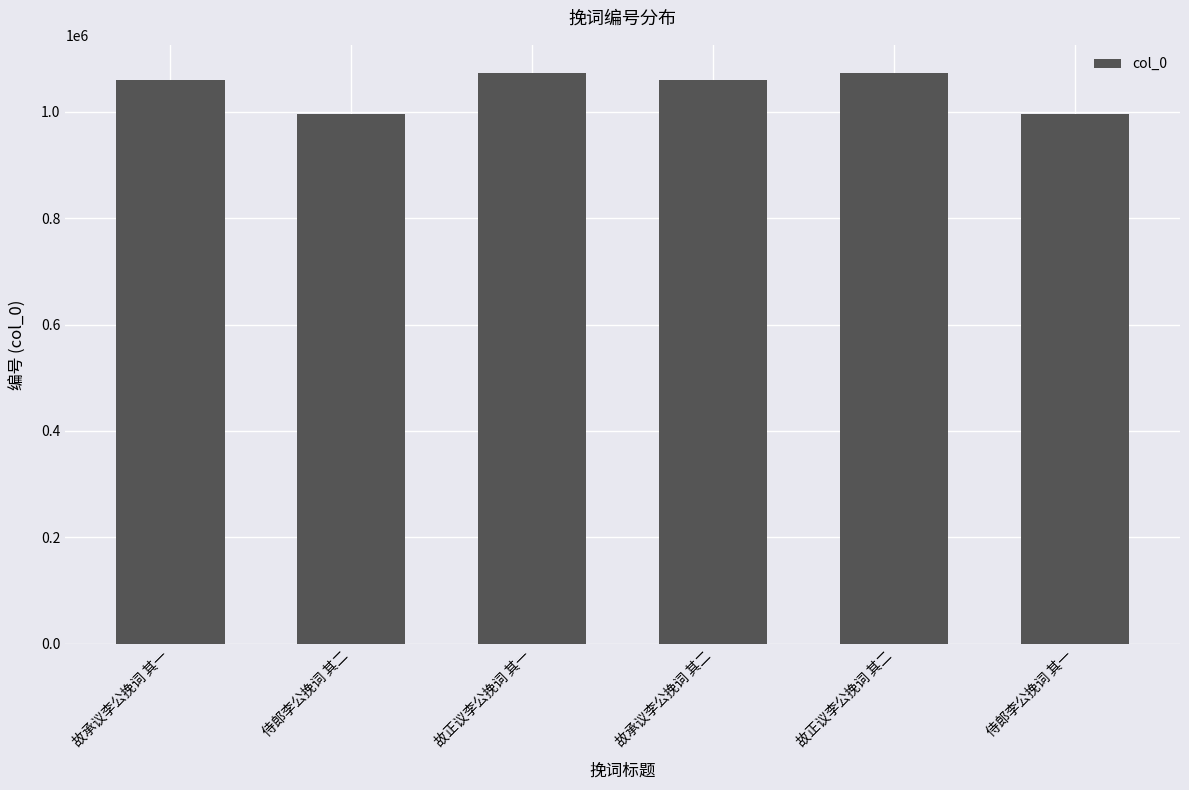

True or false: the data shows 995260 at 侍郎李公挽词 其二.

True